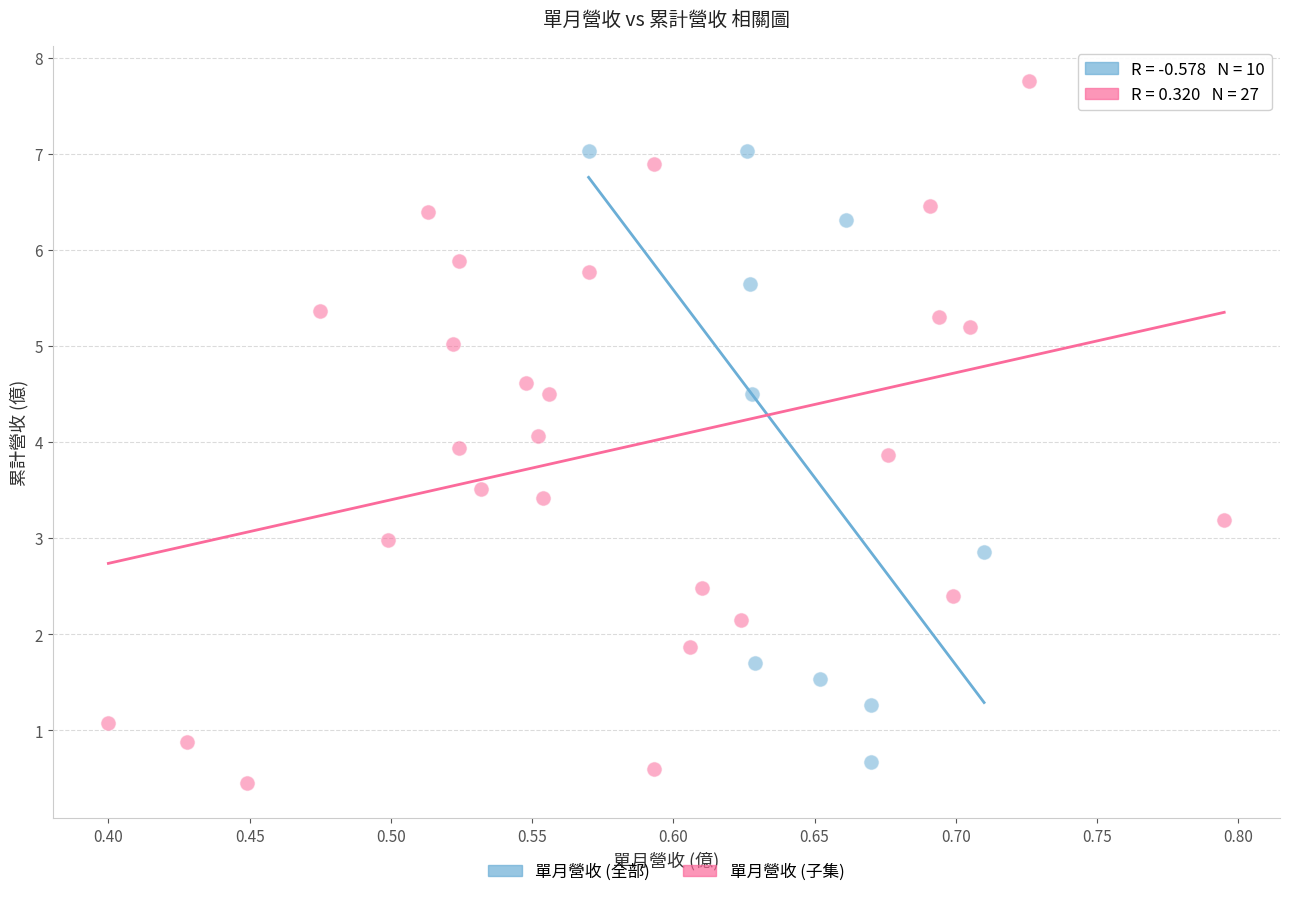

Which series has the largest Y range (max minus min)?

單月營收 (子集)